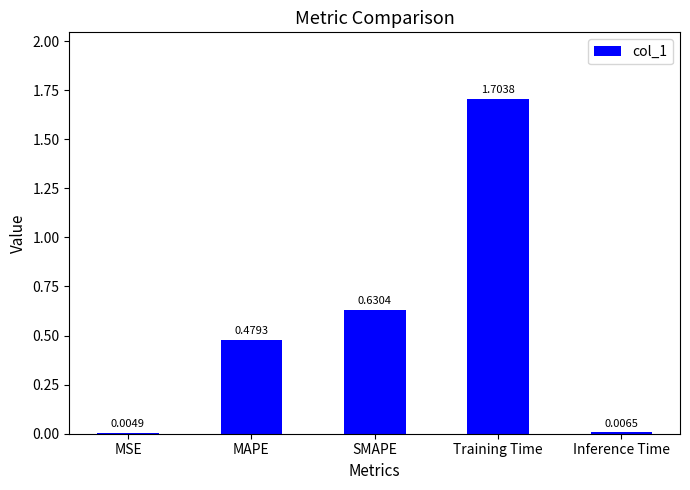

At which category does the chart reach its peak across all series?

Training Time